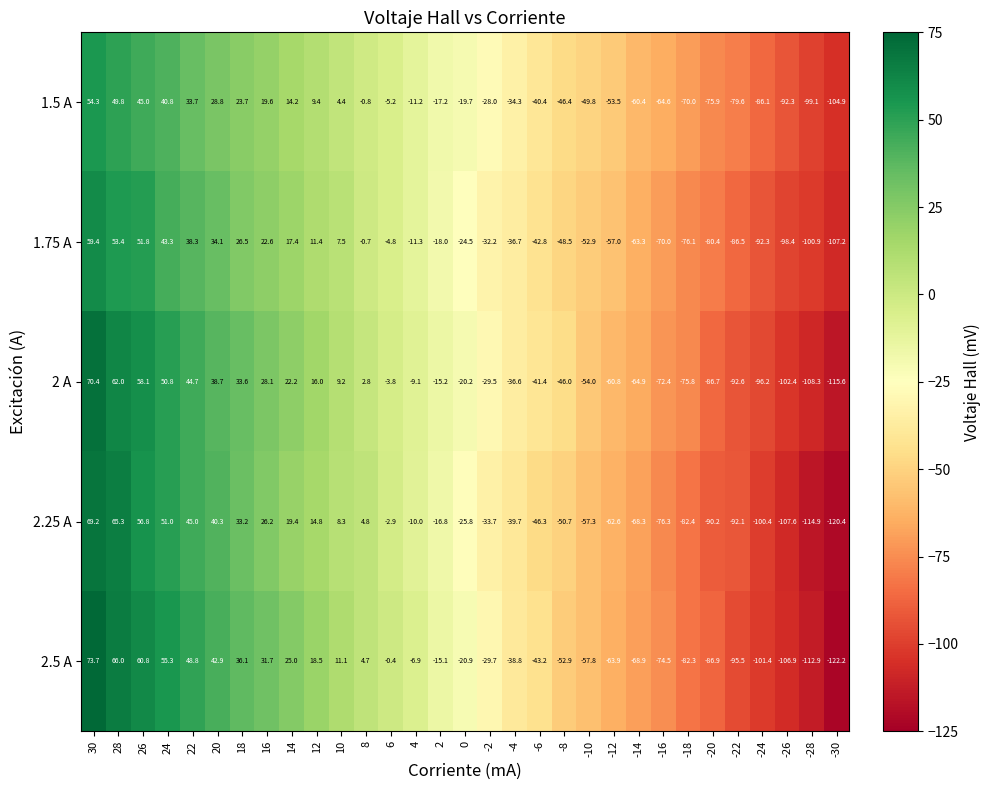

What is the maximum value shown in the chart?

73.7